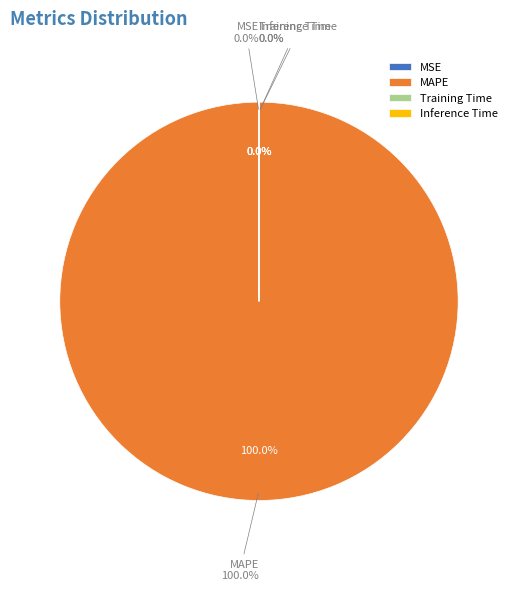

Is Inference Time the majority of the pie?

No